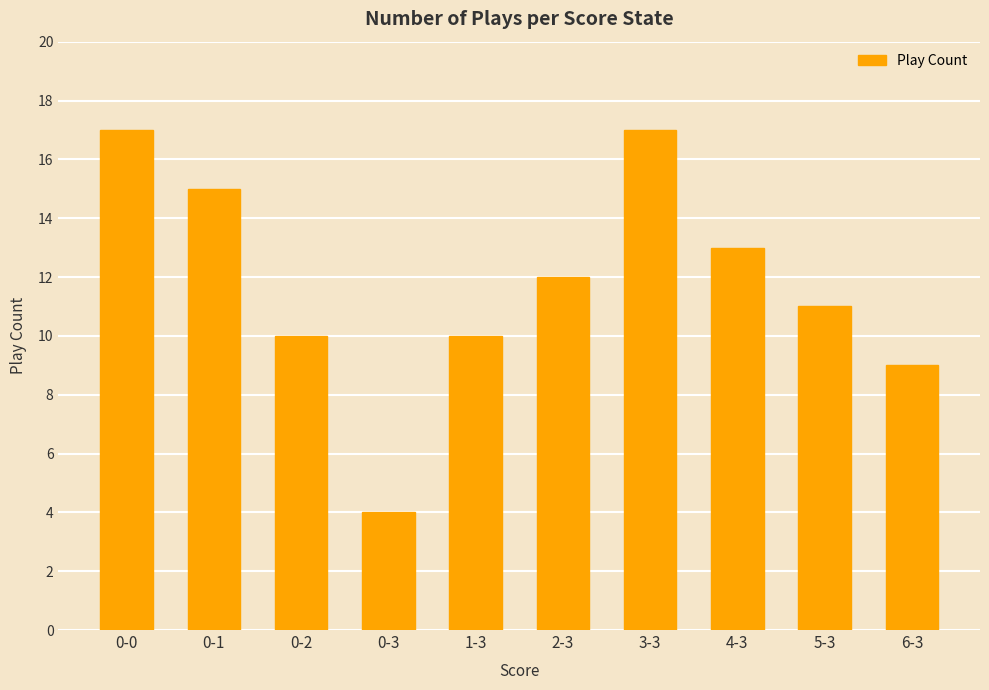

Count the number of data series in this chart.

1